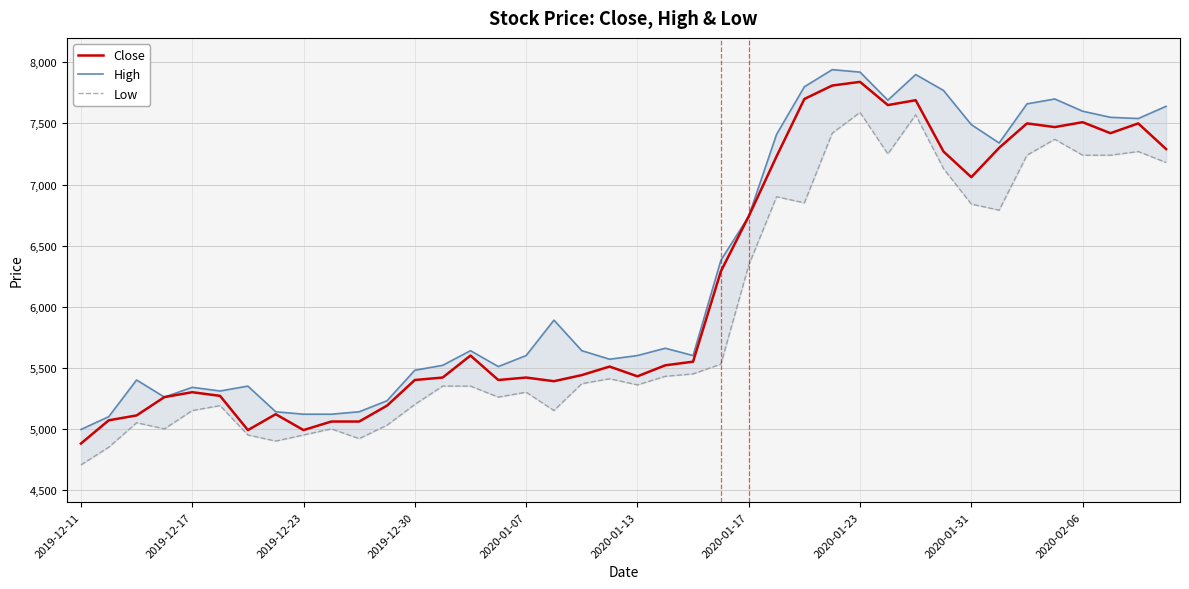

What are all the series names shown in the legend?

Close, High, Low